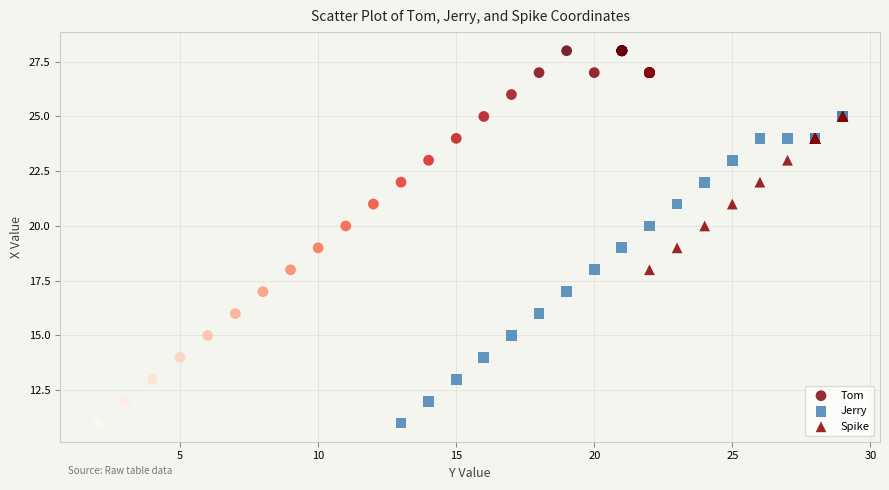

Which series contains the highest Y value?

Tom